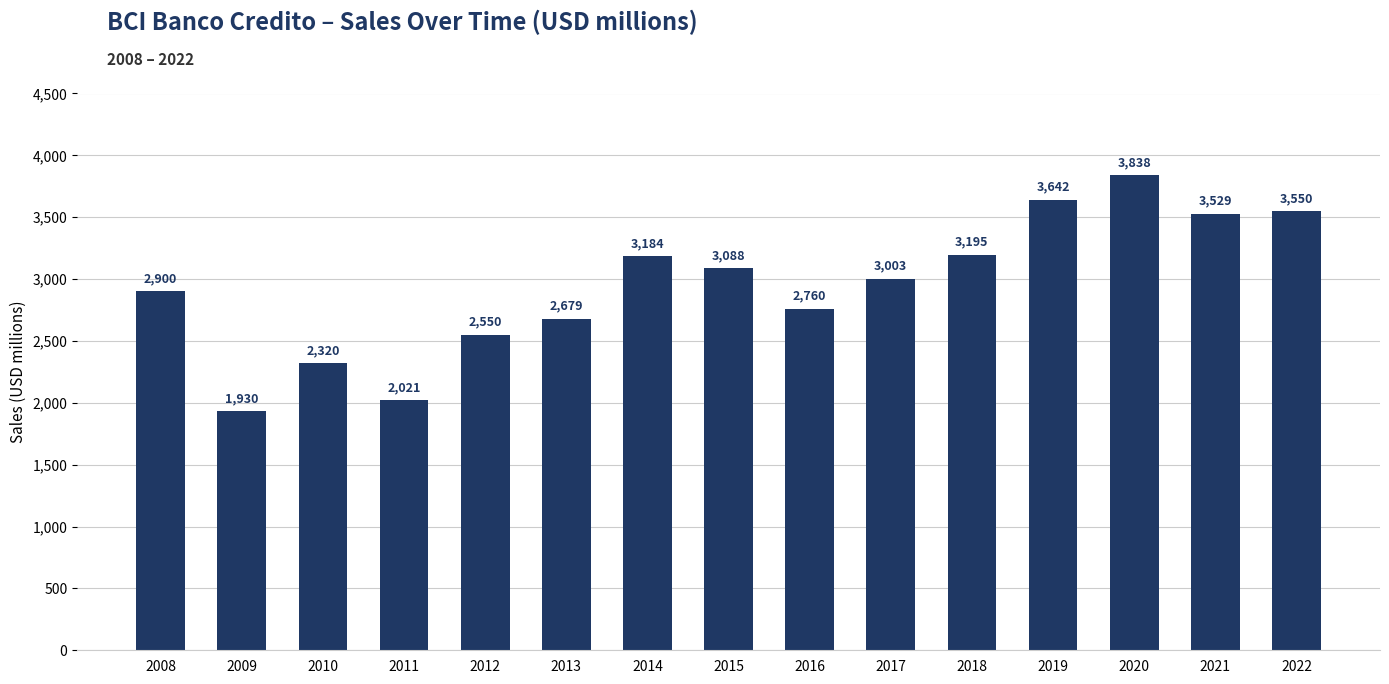

Is it true that the value at 2008 is 921?

False